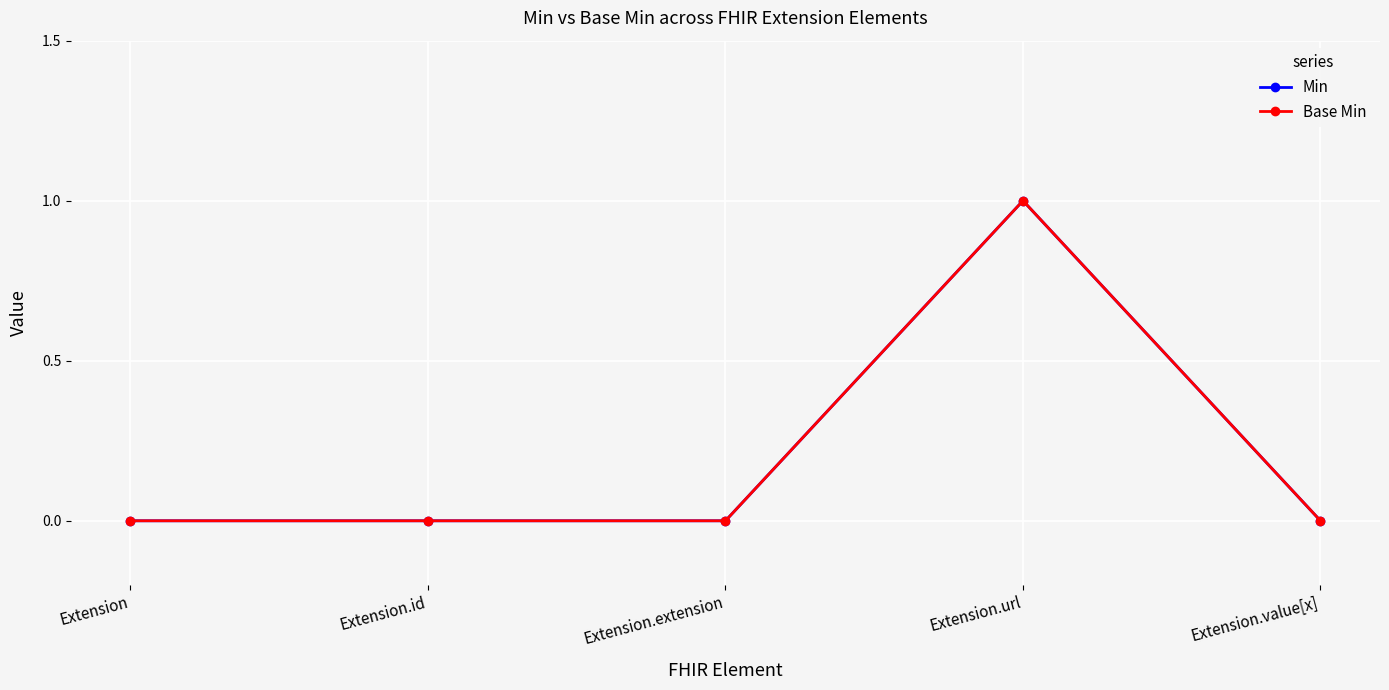

How many values in Base Min are above zero?

1